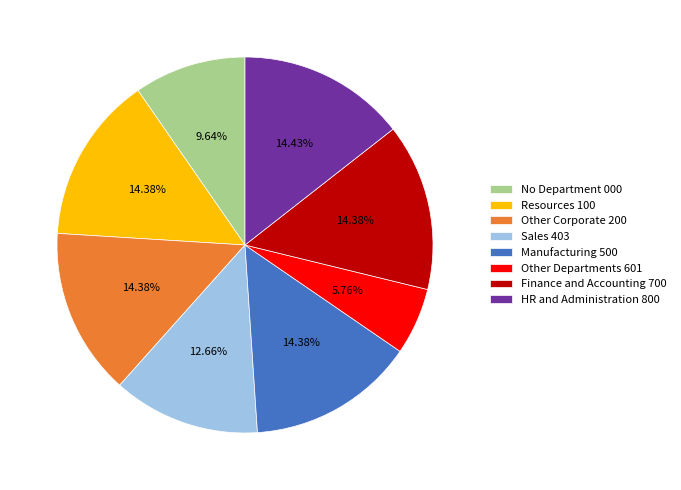

Do Manufacturing 500 and Other Corporate 200 together represent more than half of the pie?

No